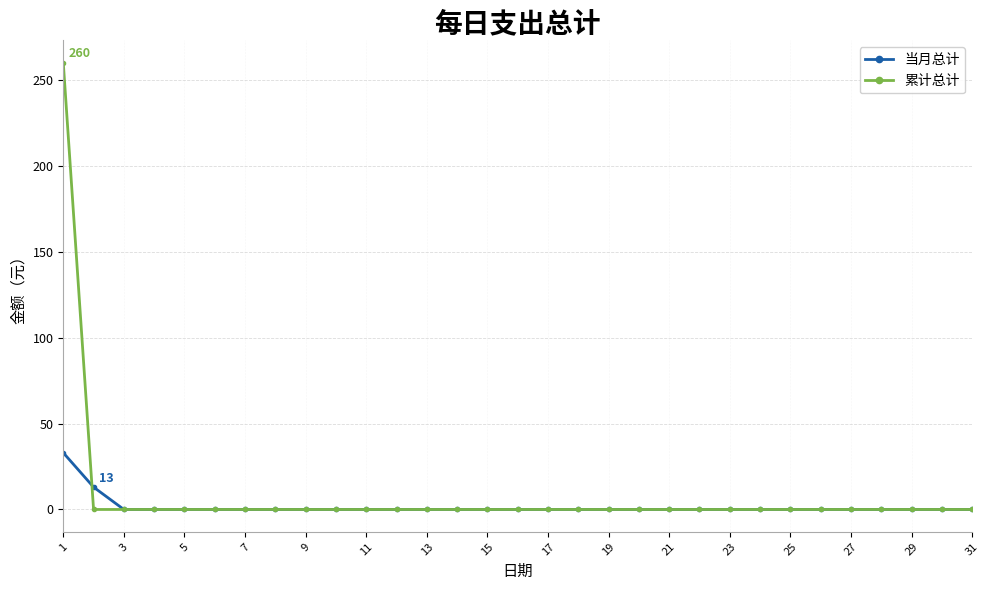

Rank the series by their maximum value, from lowest to highest.

当月总计, 累计总计